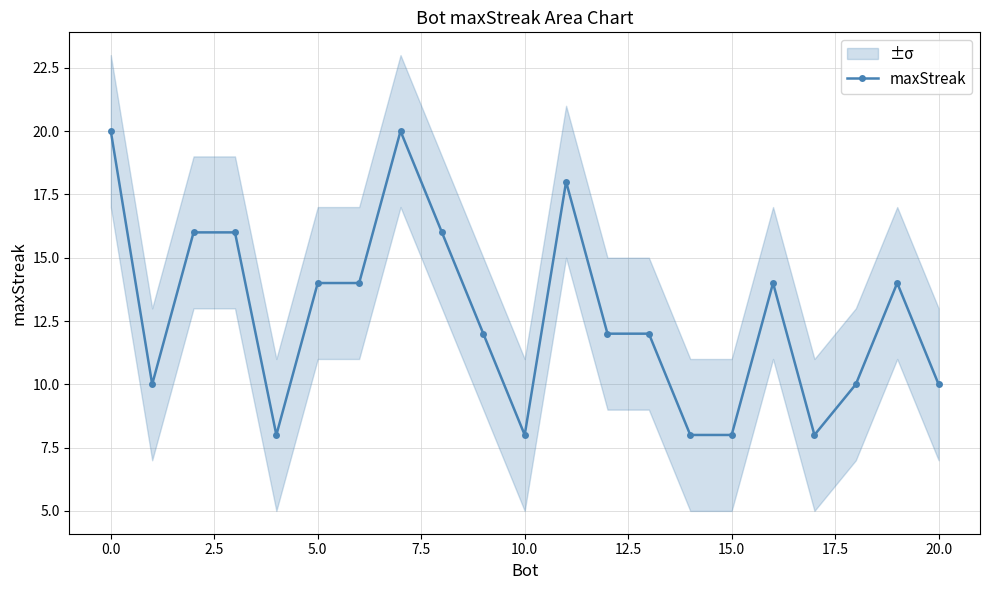

What is the average value?

13